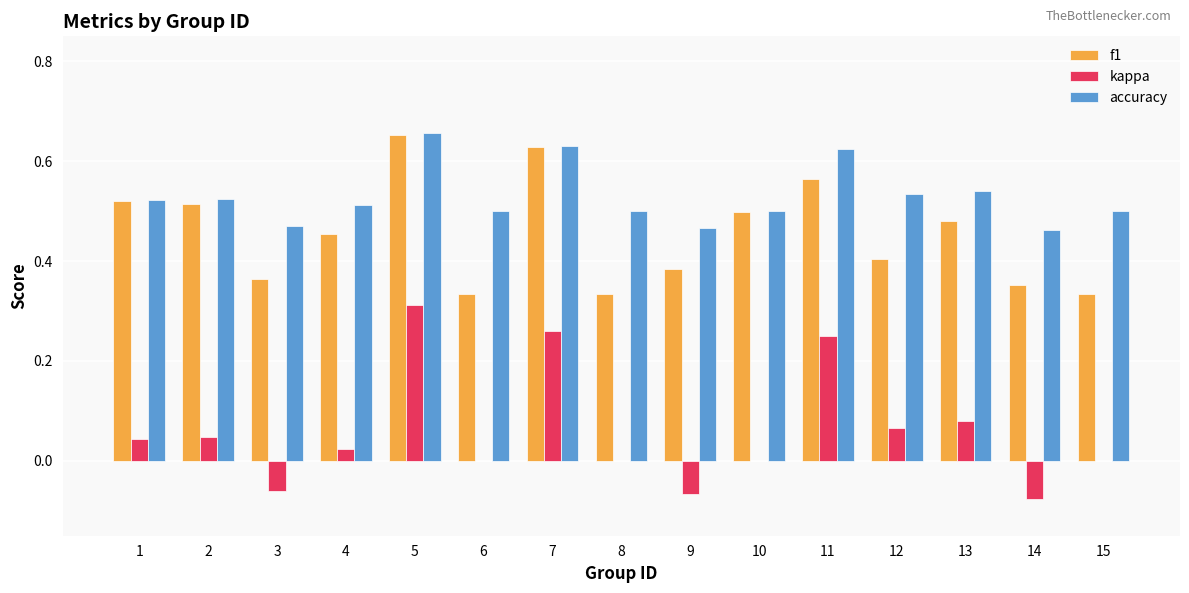

What is the sum of all kappa values?

0.9